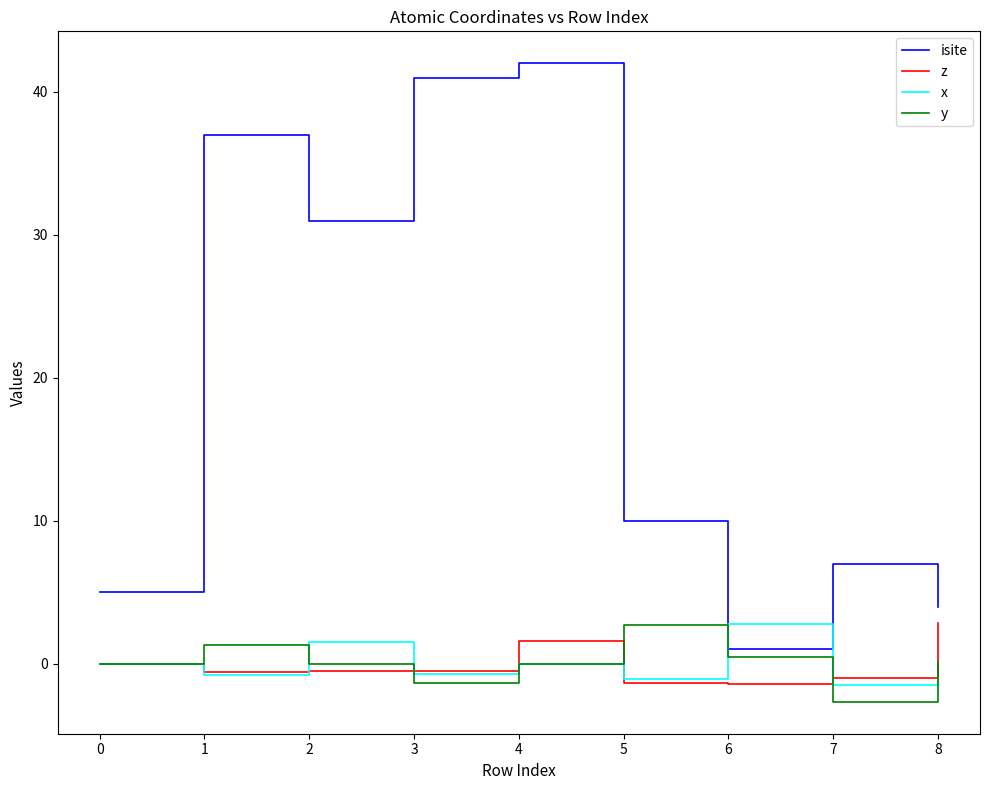

Which series has the widest spread of values?

isite